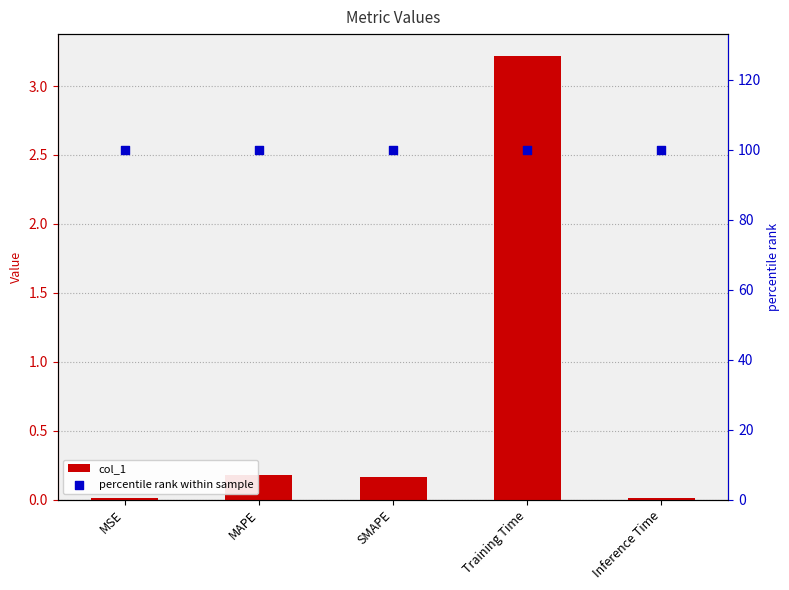

What are all the series names shown in the legend?

col_1, percentile rank within sample